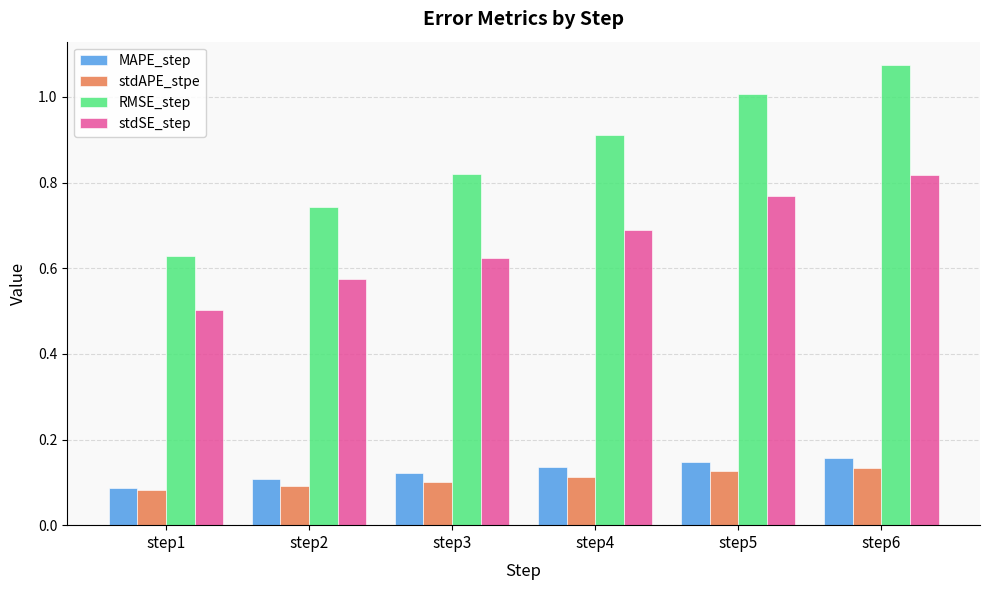

At how many categories does at least one series exceed 0?

6